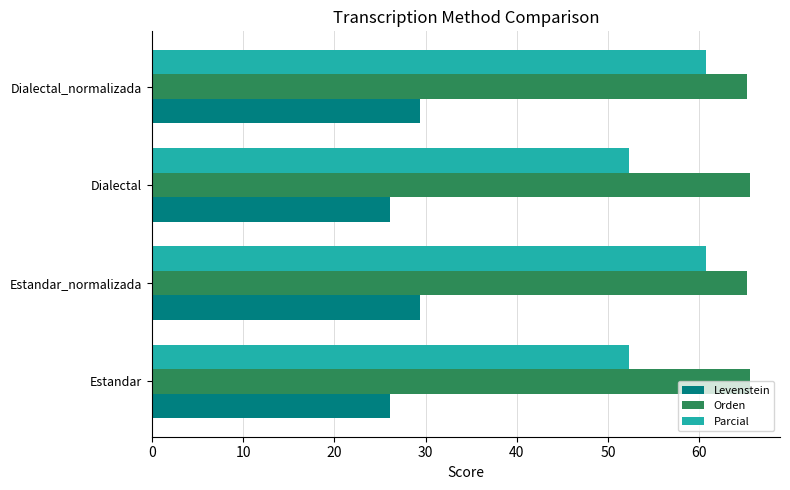

Which series has the largest range (max minus min)?

Parcial